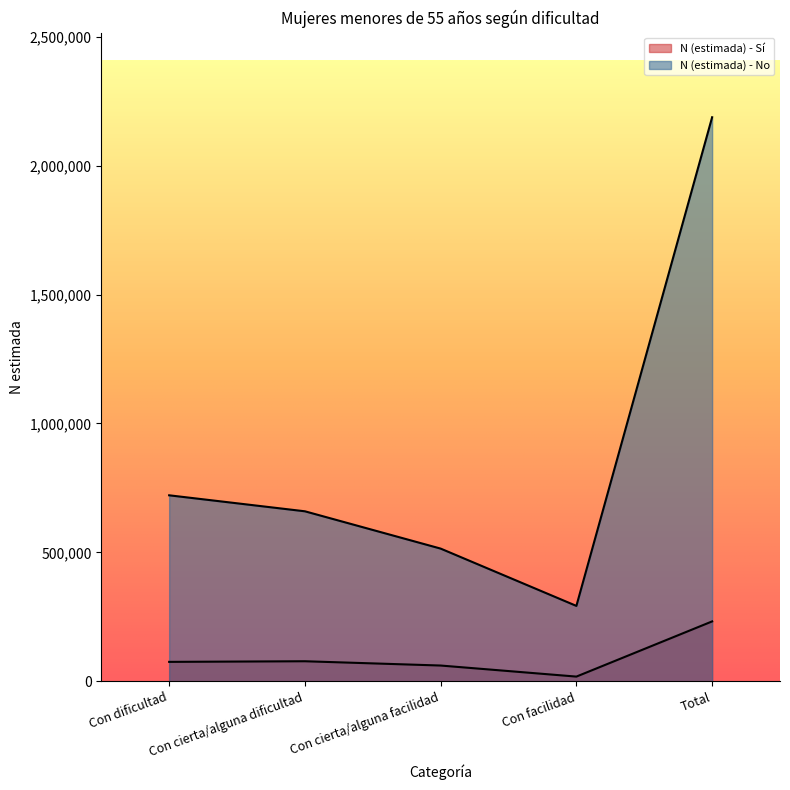

What is the label of the 4th point from the right?

Con cierta/alguna dificultad